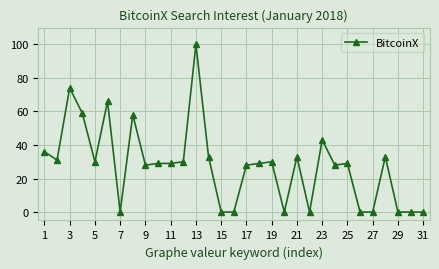

What is the average value?

28